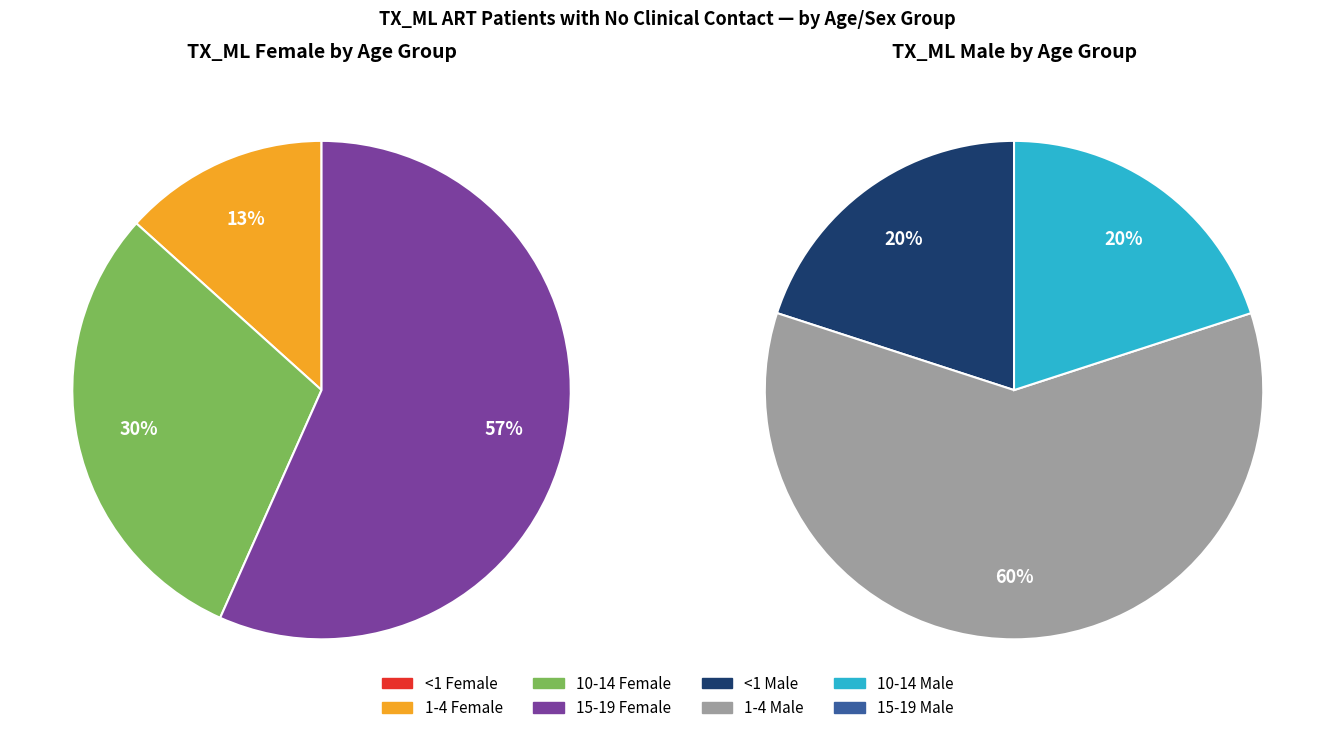

Does Male 10-14 account for over 50% of the chart?

No